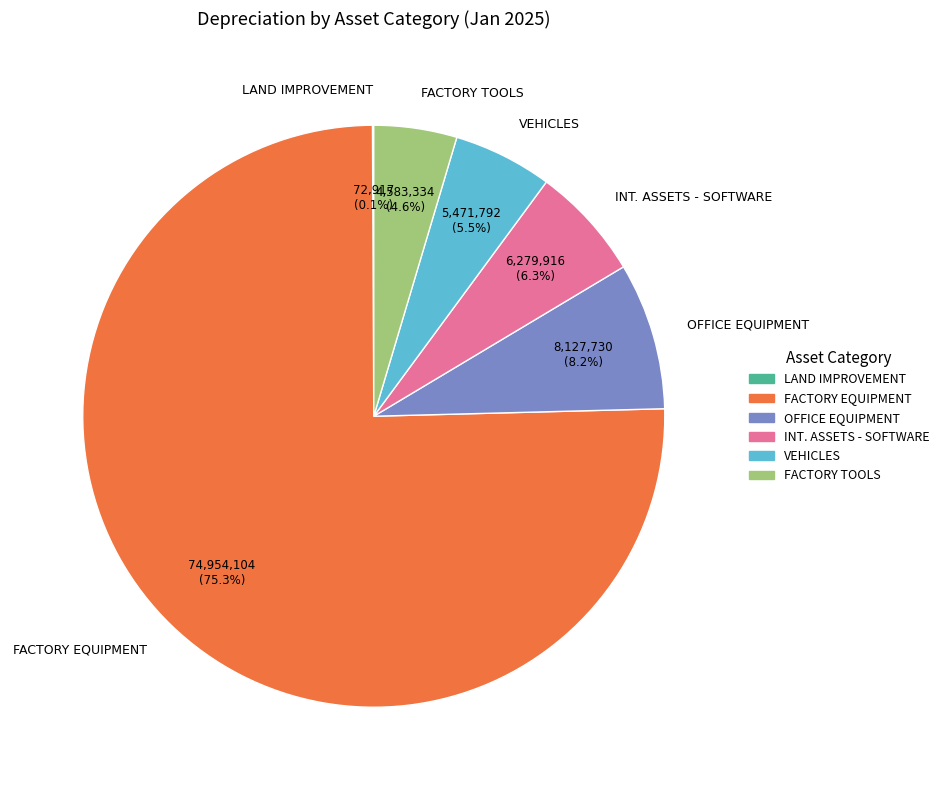

To the nearest percent, what is the difference between the largest and smallest slice percentages?

75%